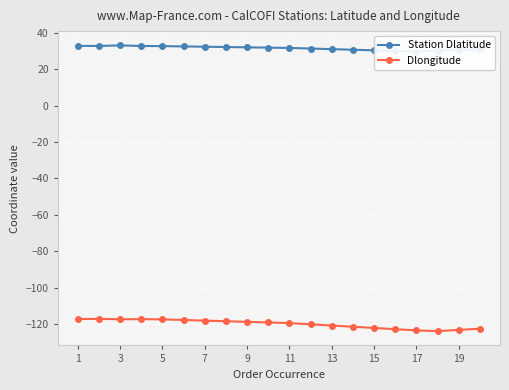

Which series has the largest total across all categories?

Station Dlatitude